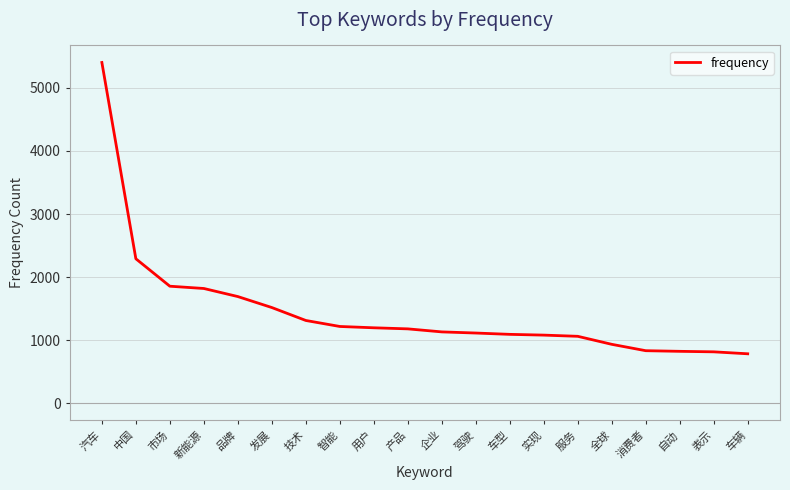

What is the approximate value at 技术, to the nearest 50?

1300